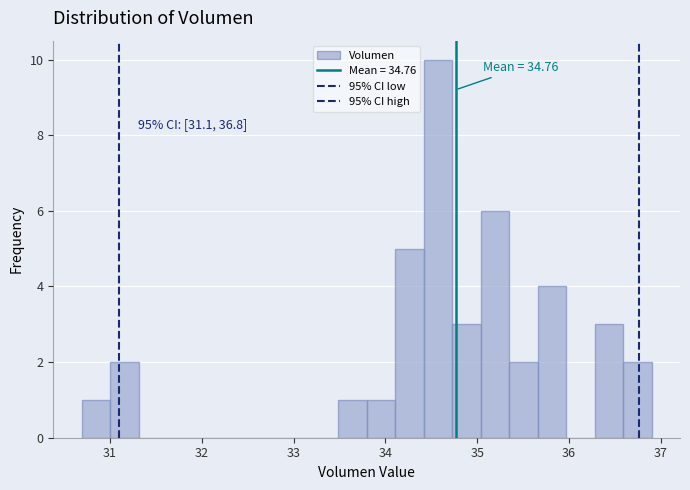

Read against the x-axis, roughly where is the centre of the tallest bar?

34.6